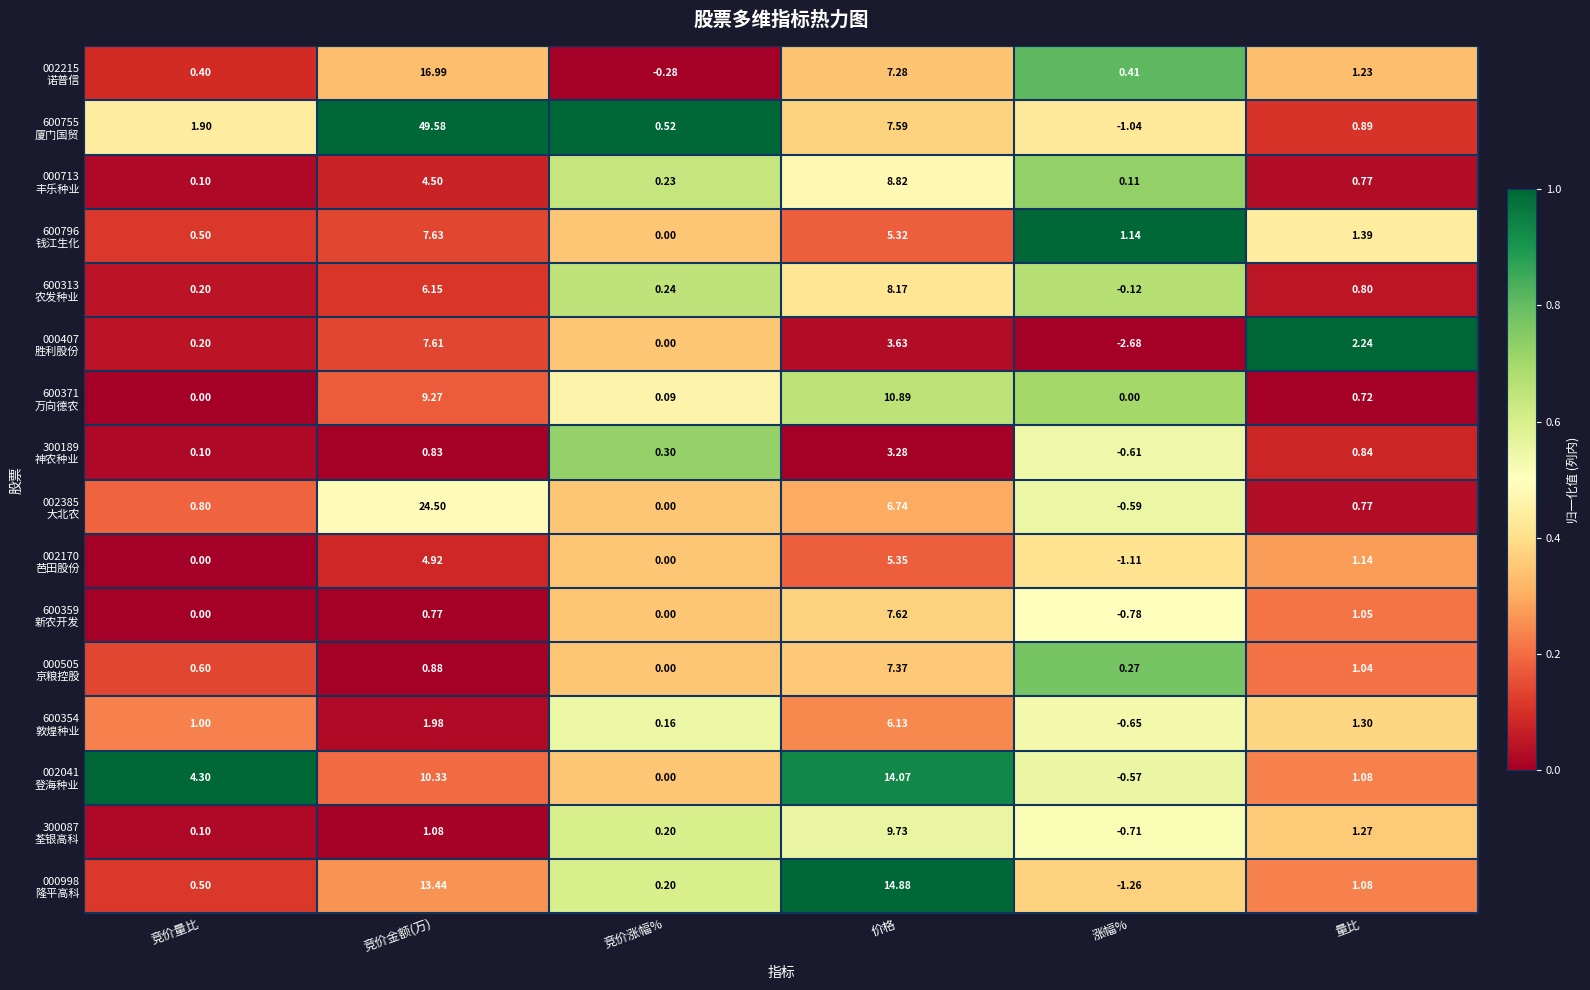

What is the difference between the highest and lowest values at 涨幅%?

3.8